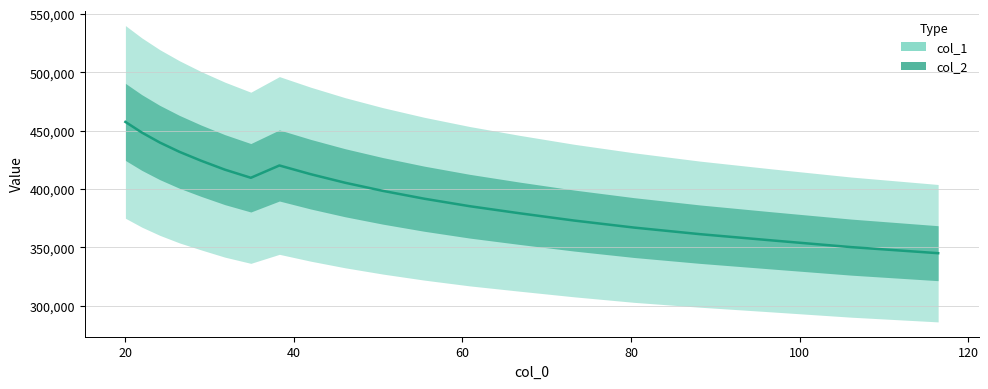

What is the sum of all values?

7974507.6